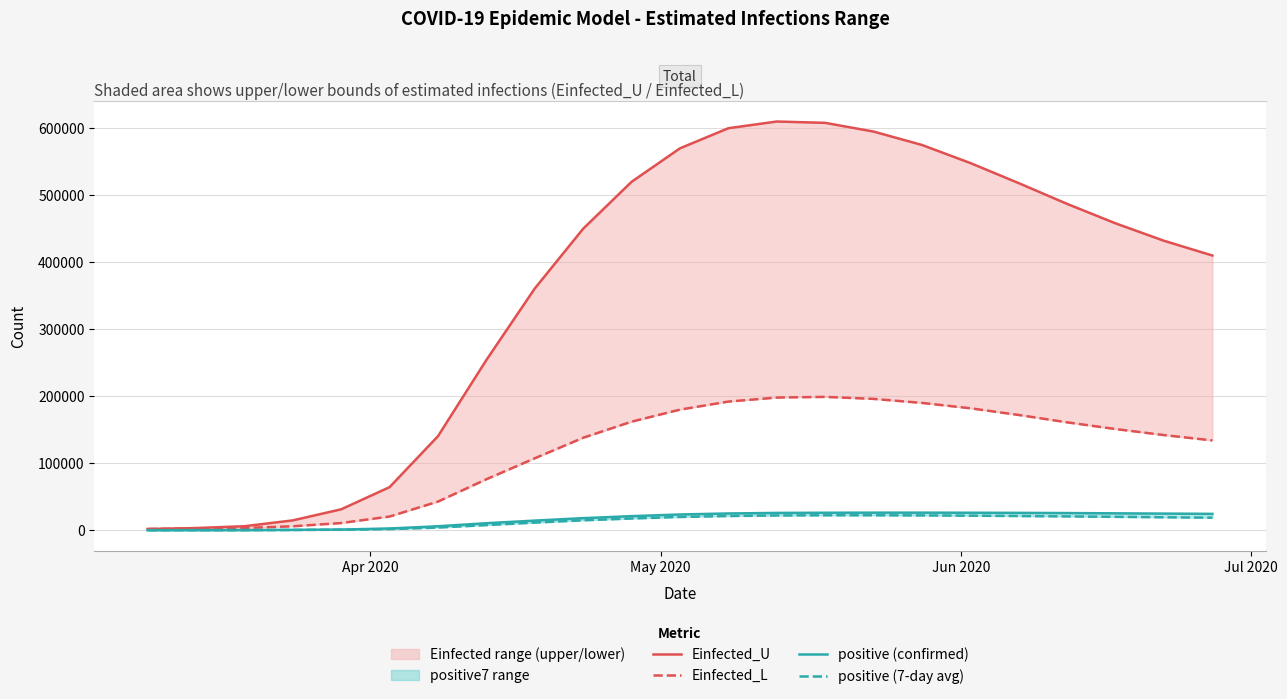

Reading left to right, list all the values displayed in this chart.

Einfected_U: 1818.0	3221.0	5961.0	14667.0	31203.0	64291.0	140328.0	254051.0	360781.0	450000.0	520000.0	570000.0	600000.0	610000.0	608000.0	595000.0	575000.0	548000.0	518000.0	487000.0	458000.0	432000.0	410000.0
Einfected_L: 1818.0	2520.0	3324.0	5877.0	10725.0	20428.0	42724.0	76072.0	107369.0	138000.0	162000.0	180000.0	192000.0	198000.0	199000.0	196000.0	190000.0	182000.0	172000.0	161000.0	151000.0	142000.0	134000.0
positive (confirmed): 43.0	102.0	194.0	536.0	1024.0	2567.0	5916.0	10453.0	14352.0	18000.0	21000.0	23500.0	25000.0	25800.0	26100.0	26200.0	26200.0	26100.0	25900.0	25600.0	25200.0	24800.0	24400.0
positive (7-day avg): 43.0	69.7	129.7	336.4	759.6	1681.0	3969.3	7664.9	11385.0	14800.0	17500.0	19800.0	21200.0	22000.0	22300.0	22300.0	22100.0	21700.0	21200.0	20600.0	20000.0	19300.0	18700.0